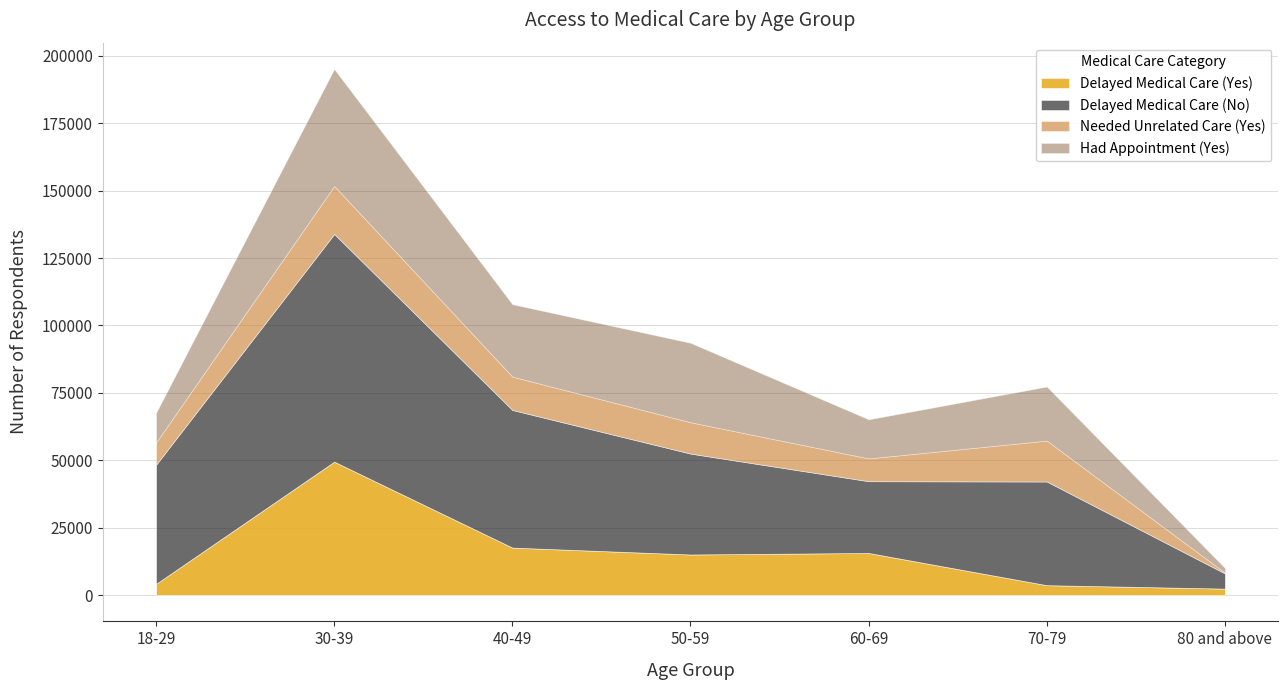

At which category does the chart reach its minimum across all series?

80 and above